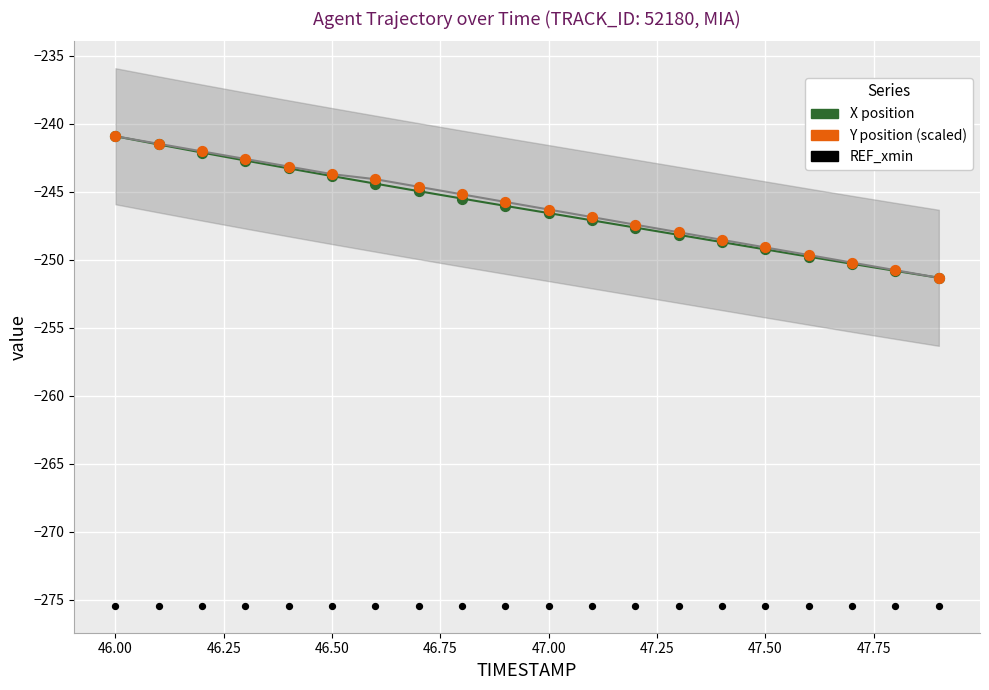

Which series has the widest spread of Y values?

X position